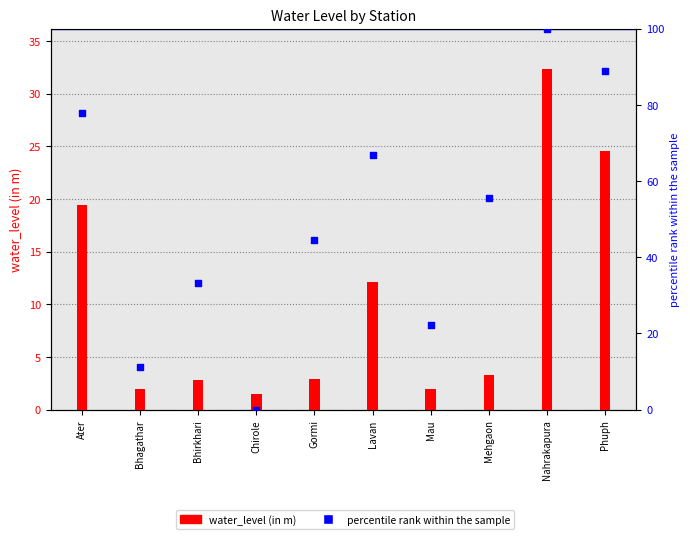

At how many categories does at least one series exceed 21?

8